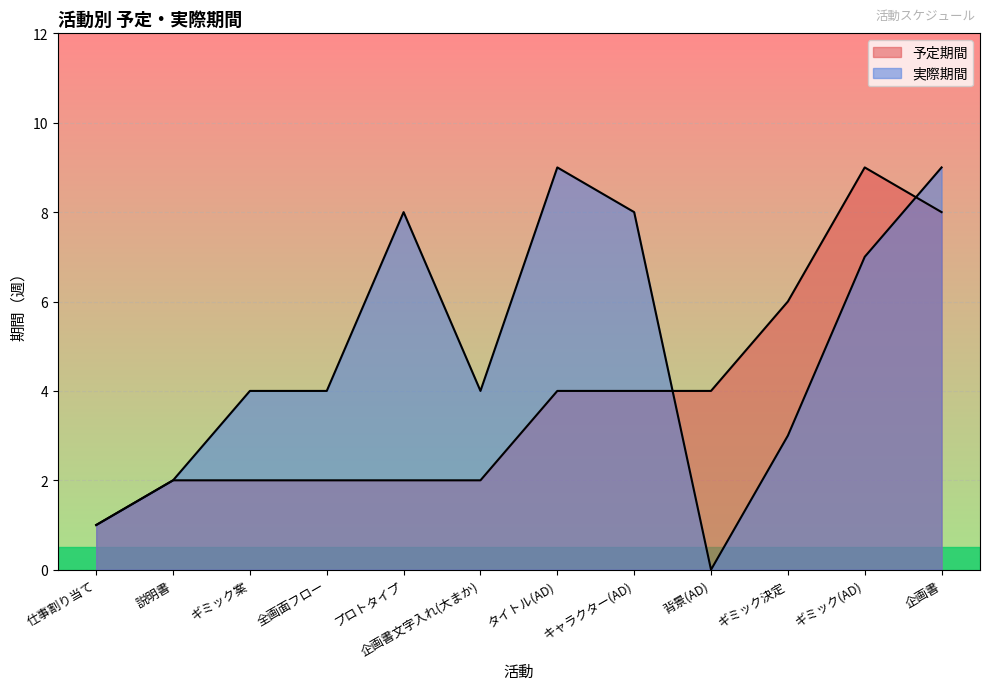

True or false: 予定期間 has more than 0 interior local peaks.

True